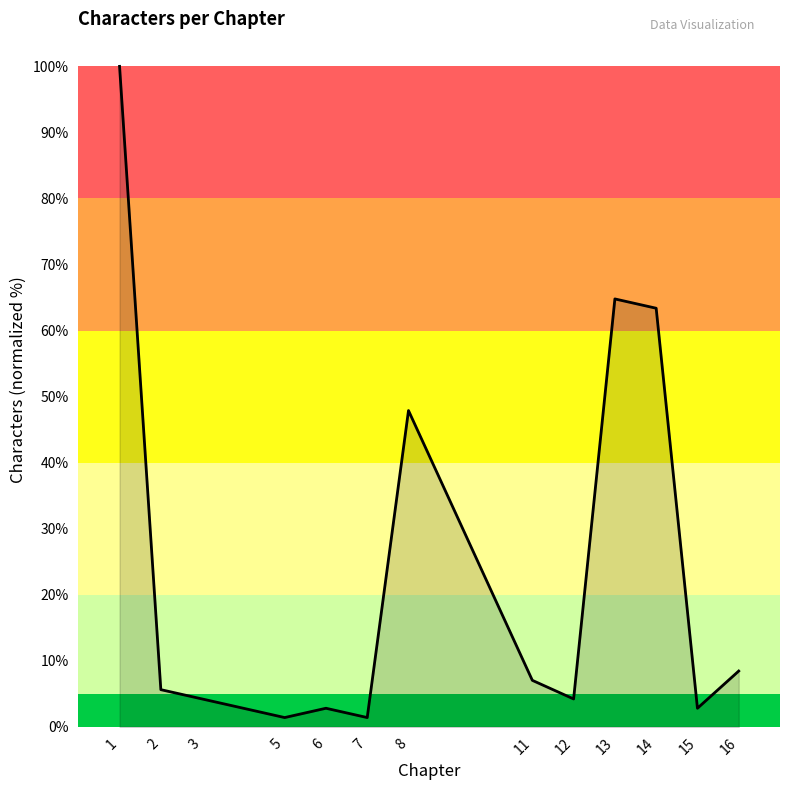

At which category does the data reach its first local valley?

5